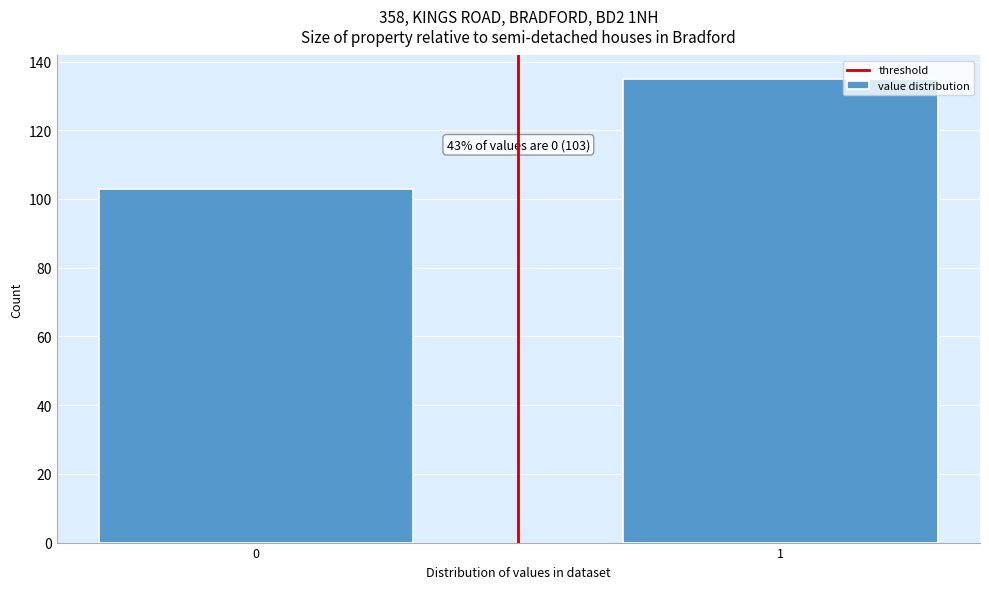

Reading right to left, extract all data points from this chart.

1=135	0=103